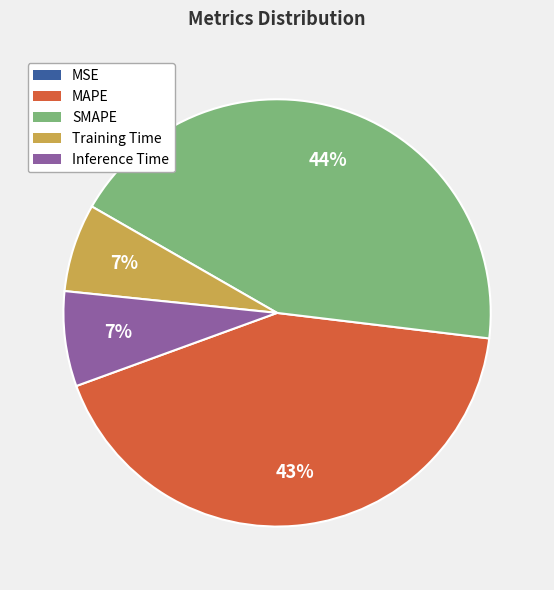

Is the sum of MAPE and Training Time greater than half?

No